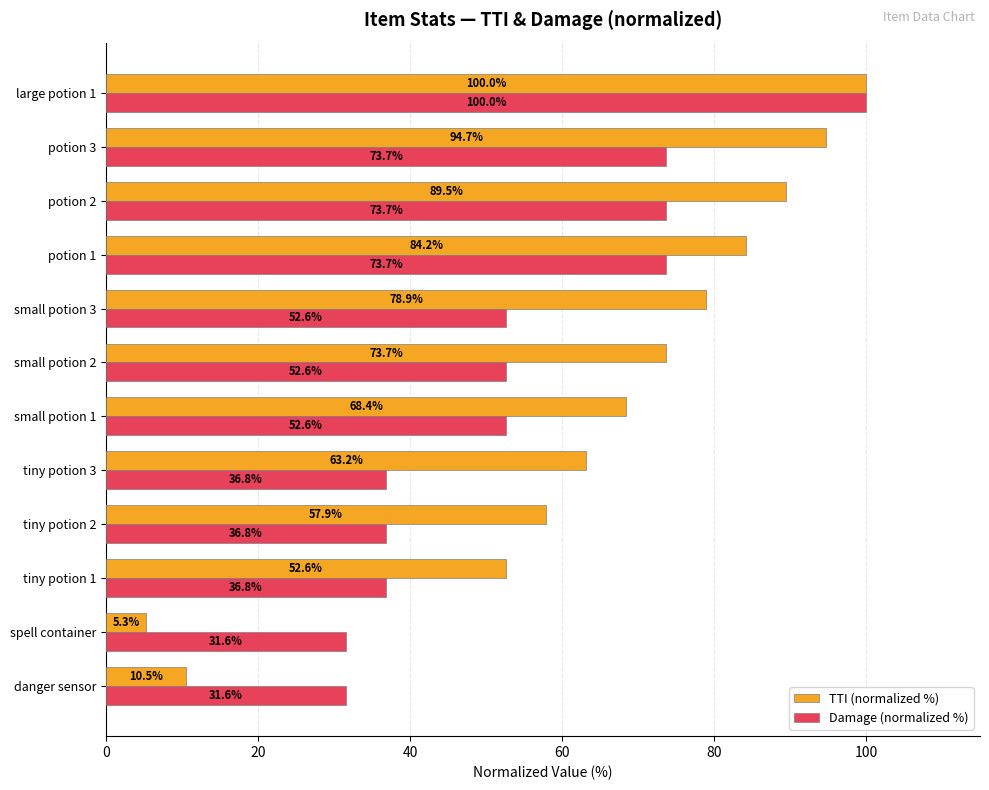

What value does the Damage (normalized %) series have at potion 3?

73.7